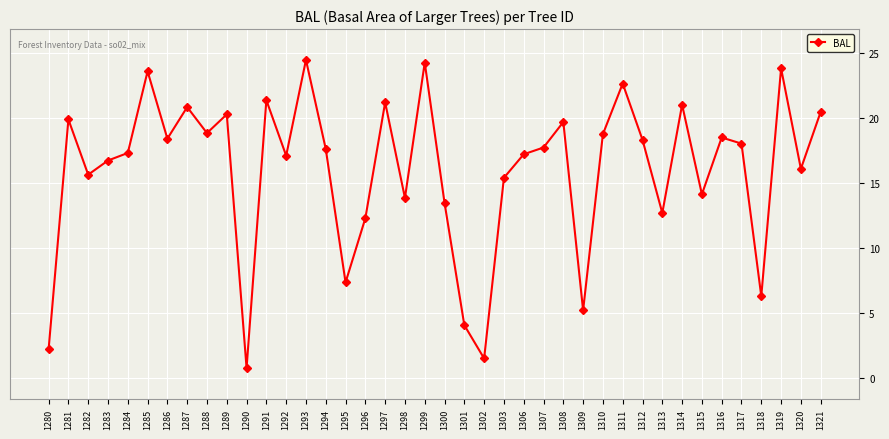

What is the value of the 20th point from the left?

24.2